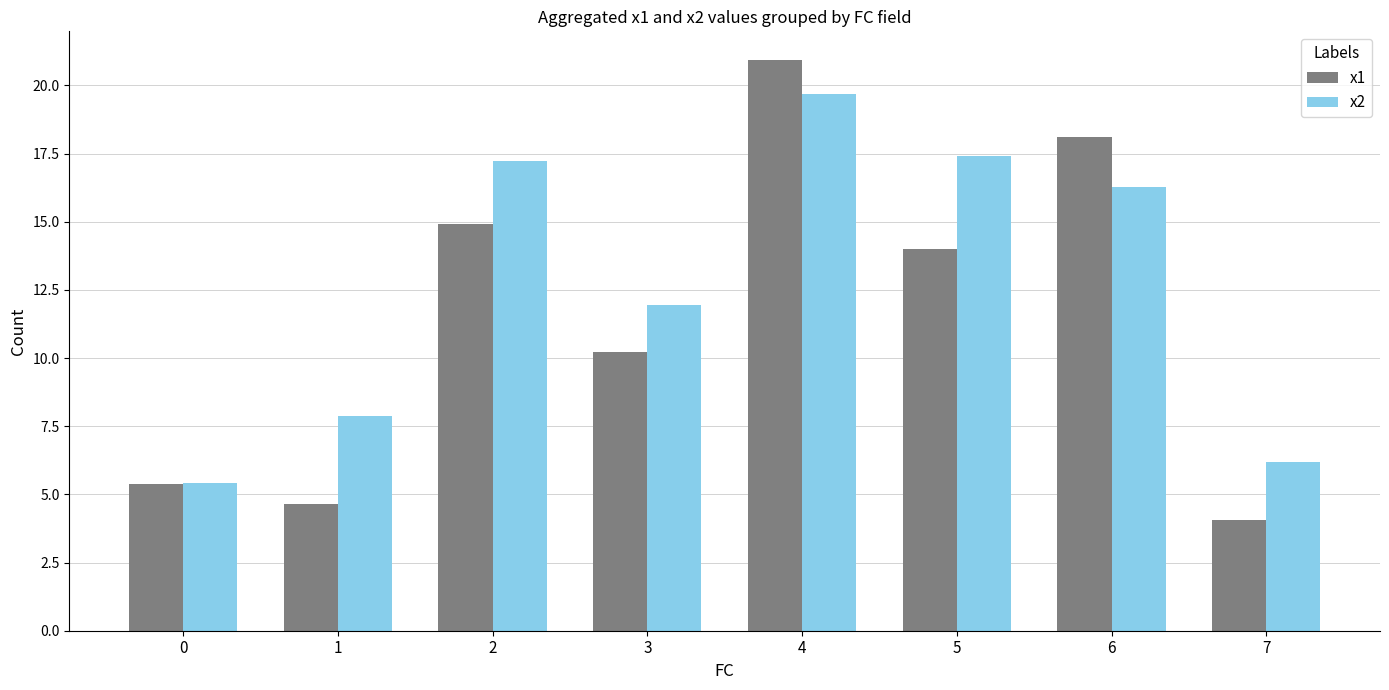

What is the approximate value of x1 at 1?

4.6